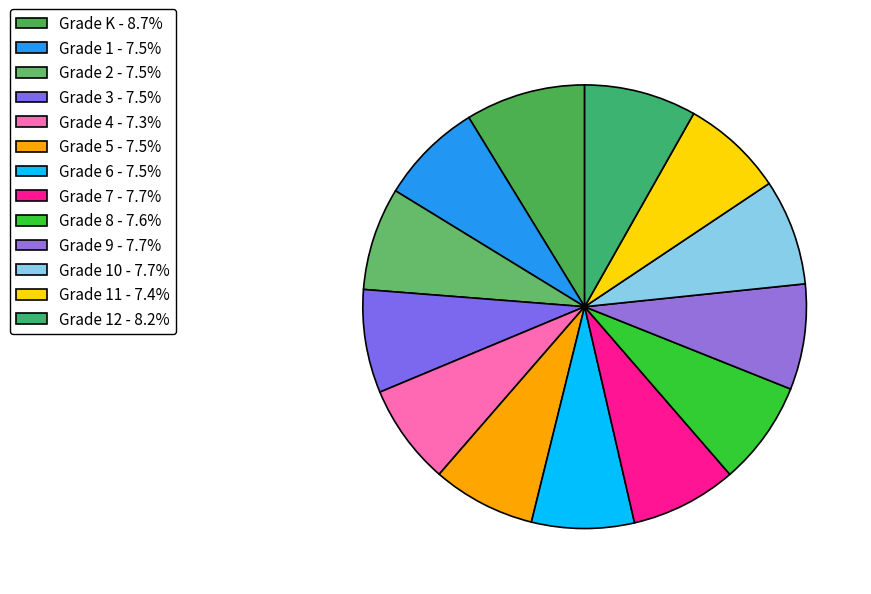

Which slice is the largest?

Grade K